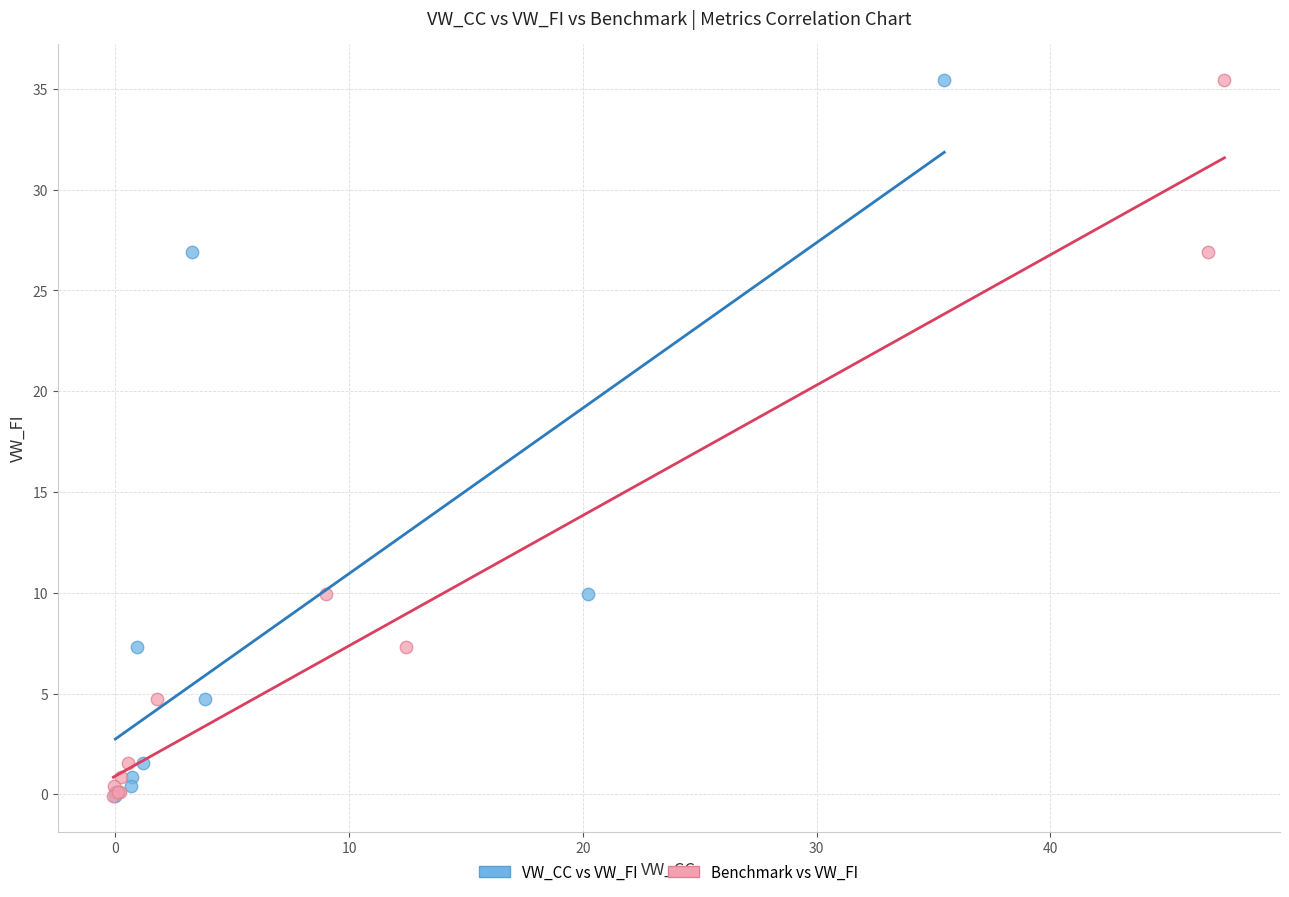

What are all the series names shown in the legend?

VW_CC vs VW_FI, Benchmark vs VW_FI